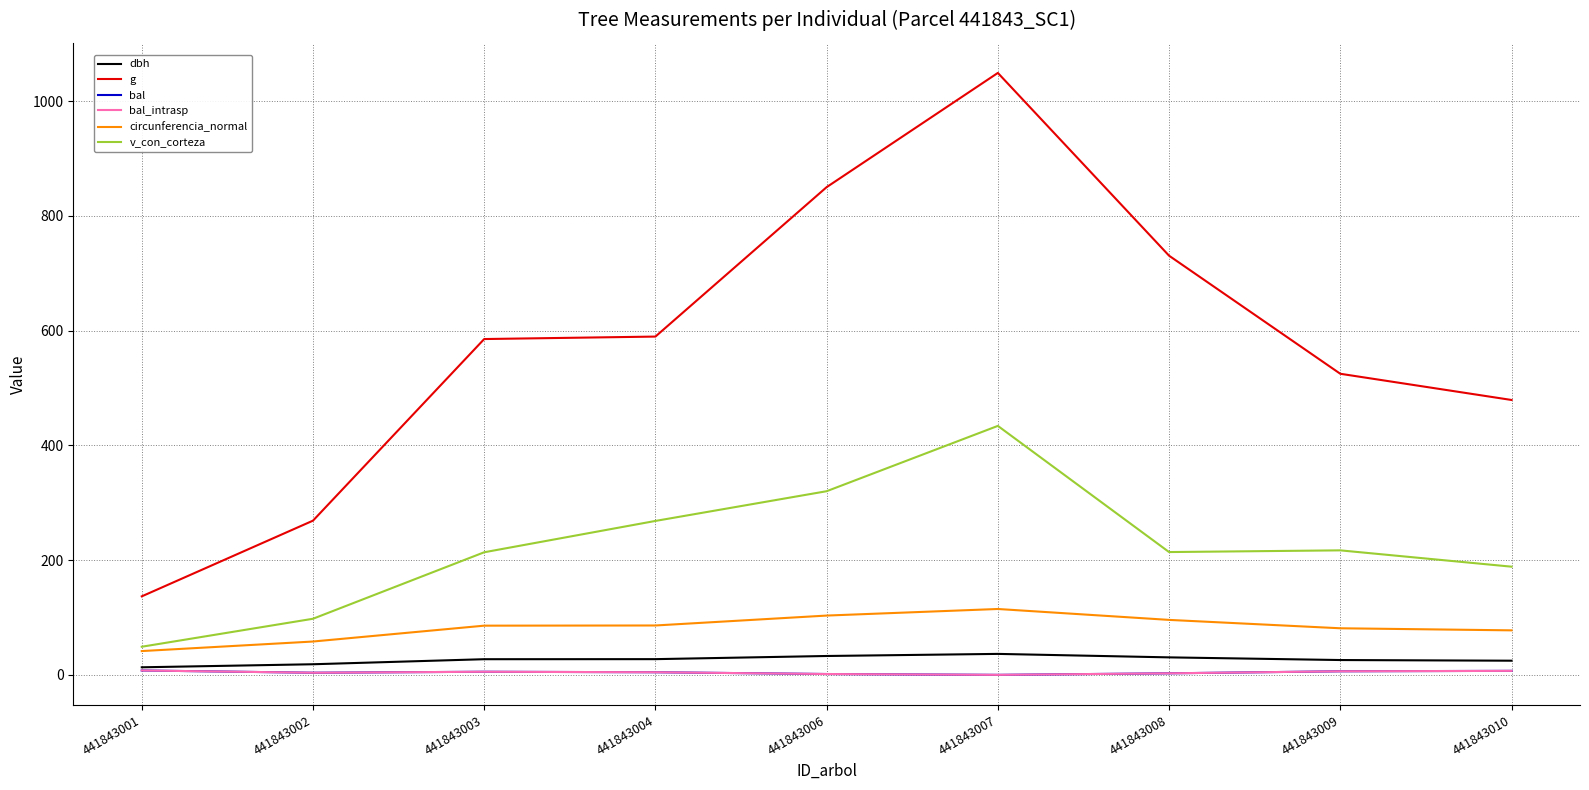

Where is g nearest to the value 593?

441843004